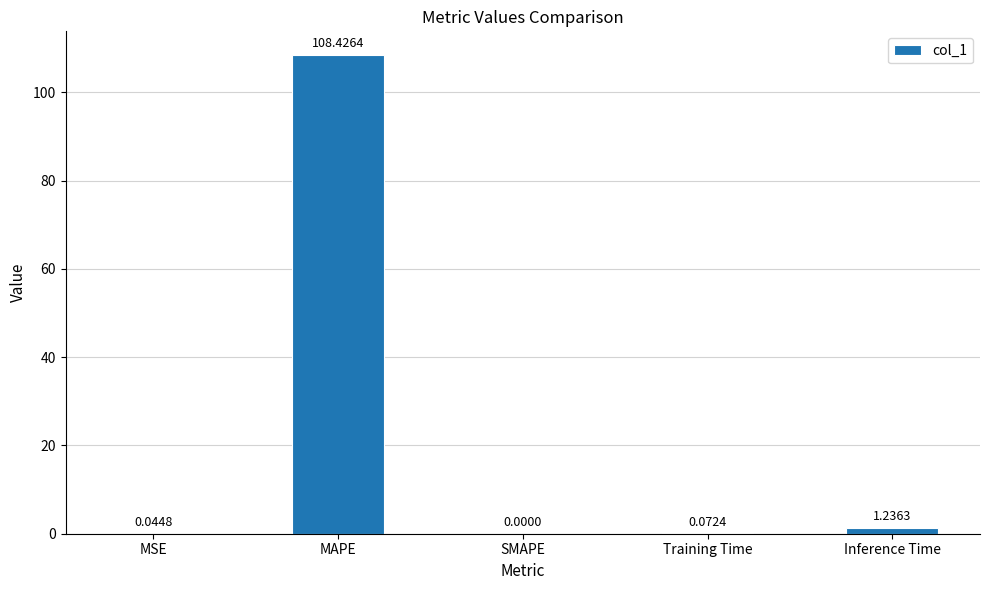

What is the sum of all values?

109.8